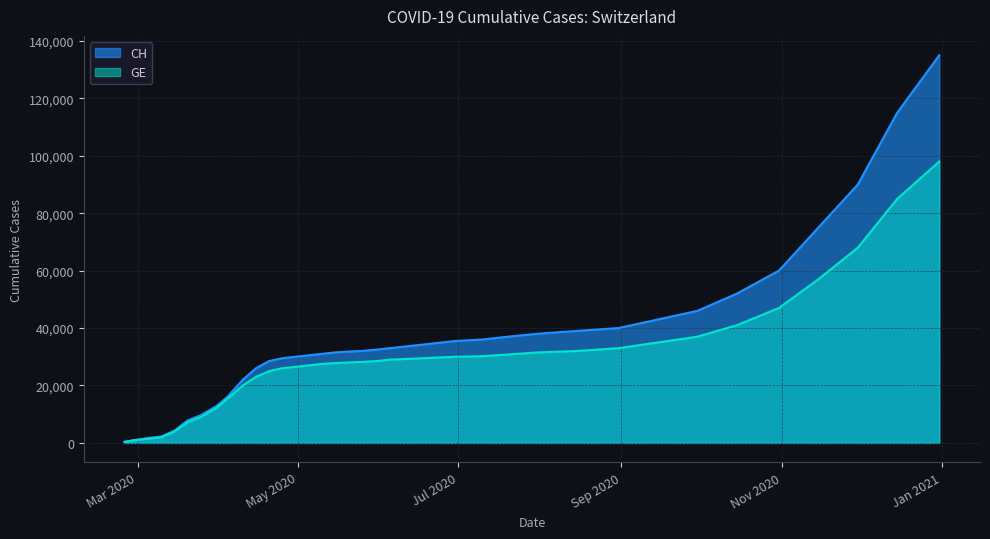

At 2020-04-30, list the series in order from largest to smallest.

CH, GE